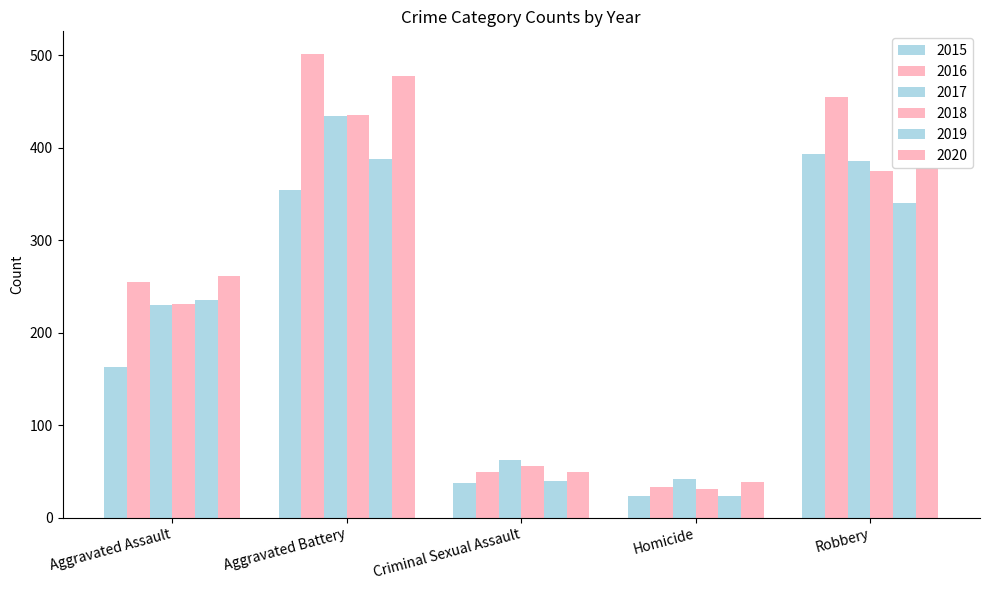

How many series are shown in this chart?

6